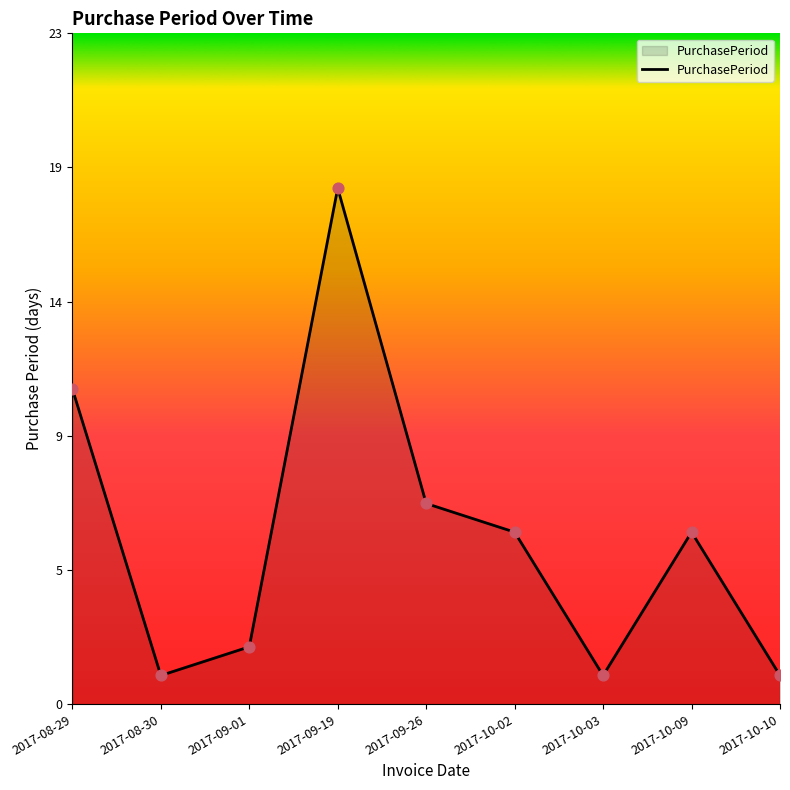

What is the change in value from 2017-09-01 to 2017-10-09?

+4